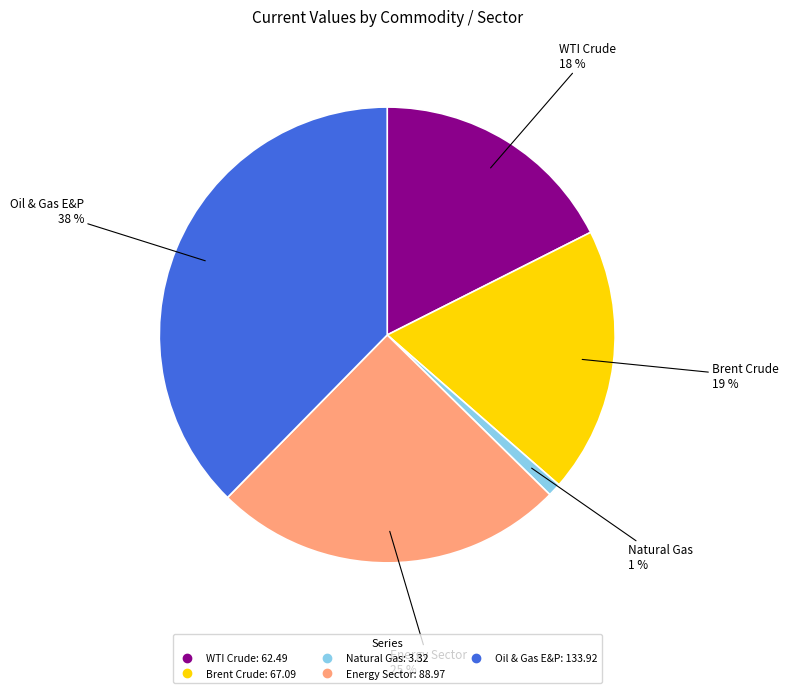

Which category has the smallest portion of the pie?

Natural Gas